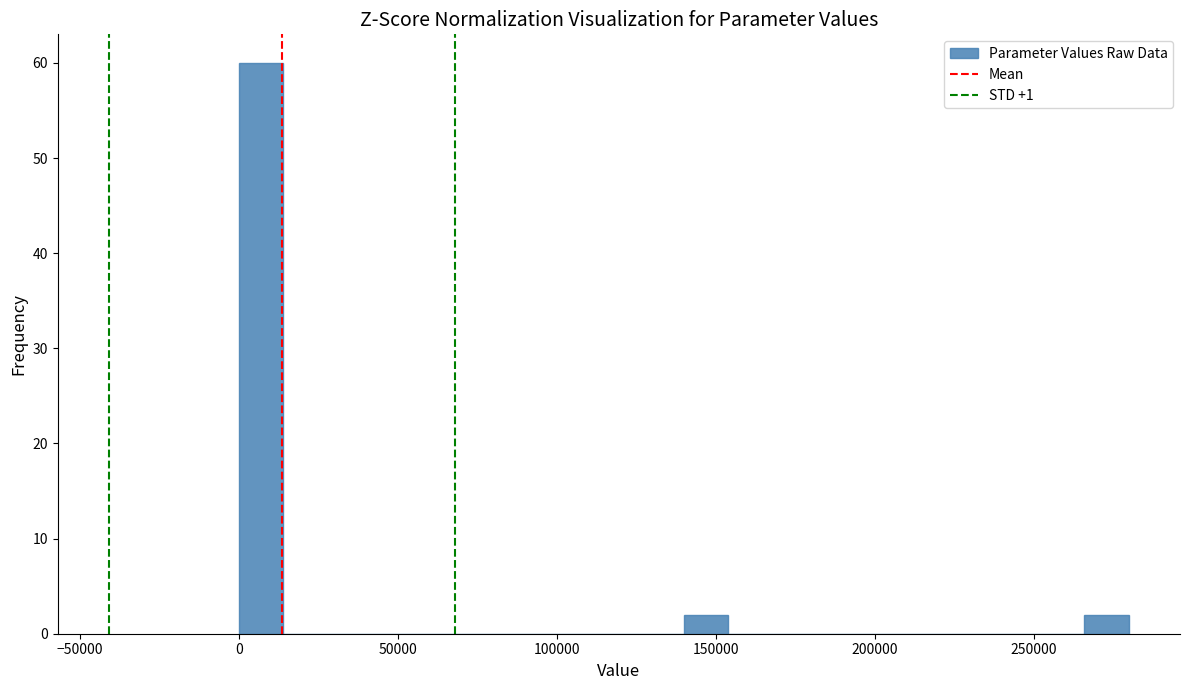

Read against the x-axis, roughly where is the centre of the tallest bar?

5000